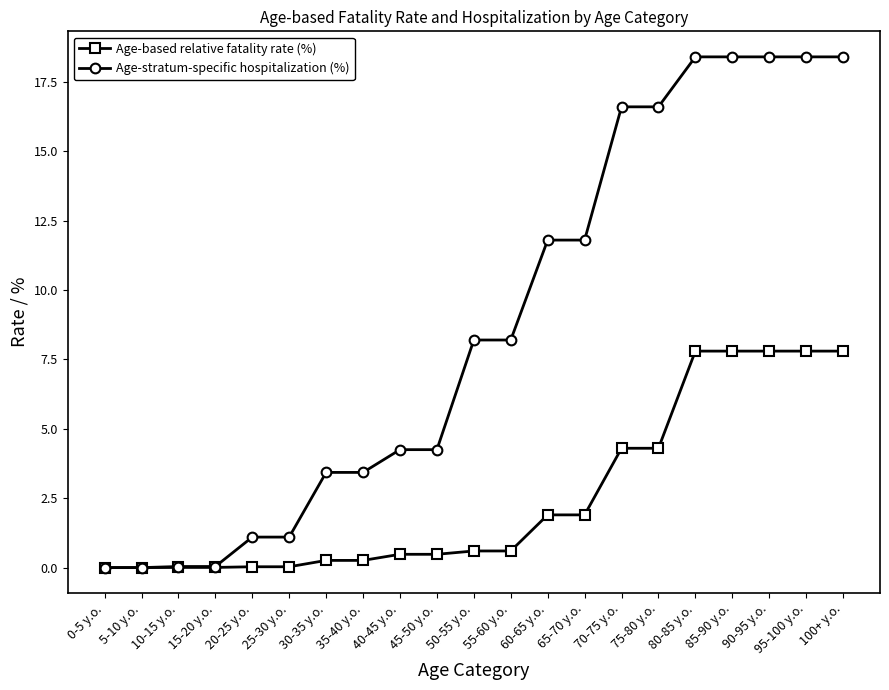

What position from the left is 50-55 y.o.?

11